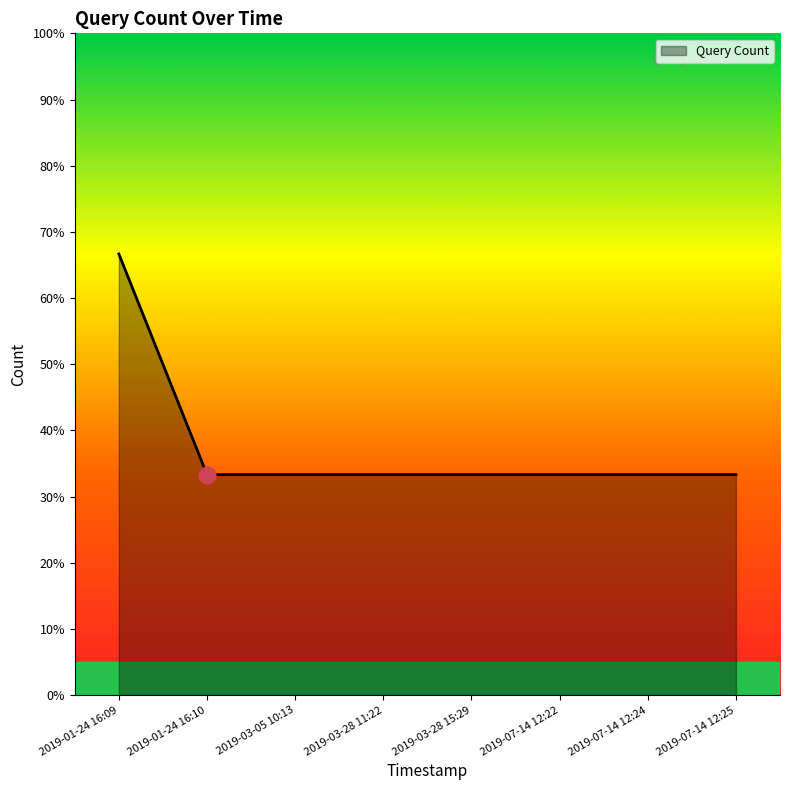

What is the maximum value shown in the chart?

2